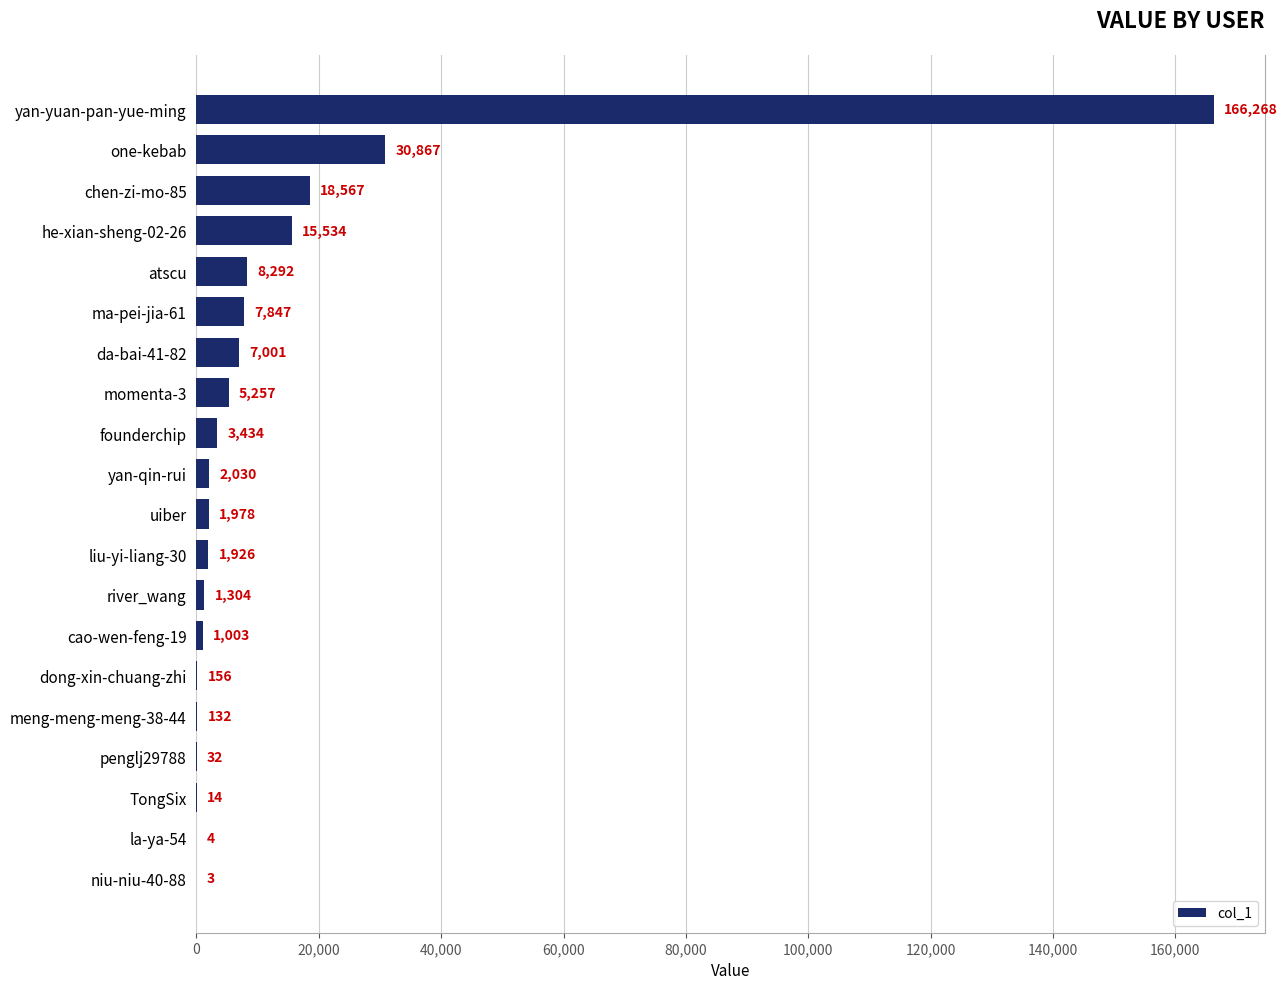

Count the number of data series in this chart.

1